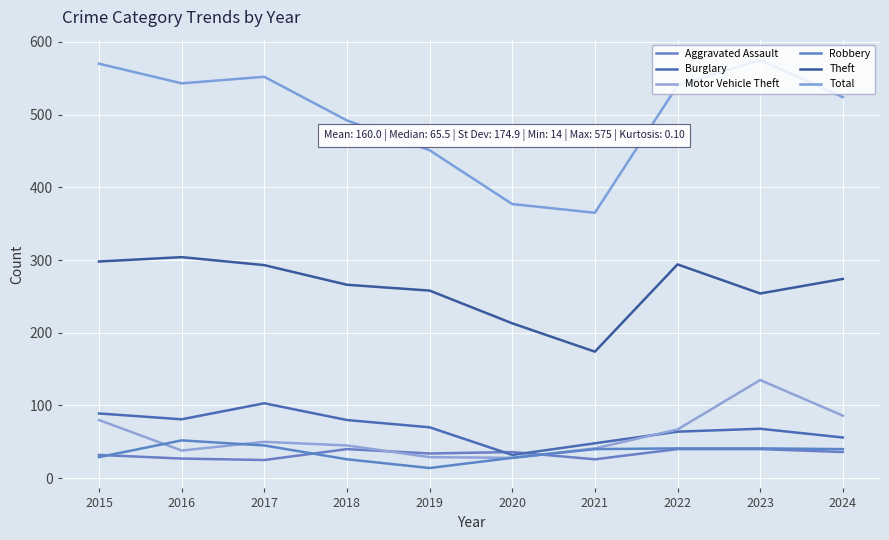

How many times do Aggravated Assault and Robbery cross each other?

3